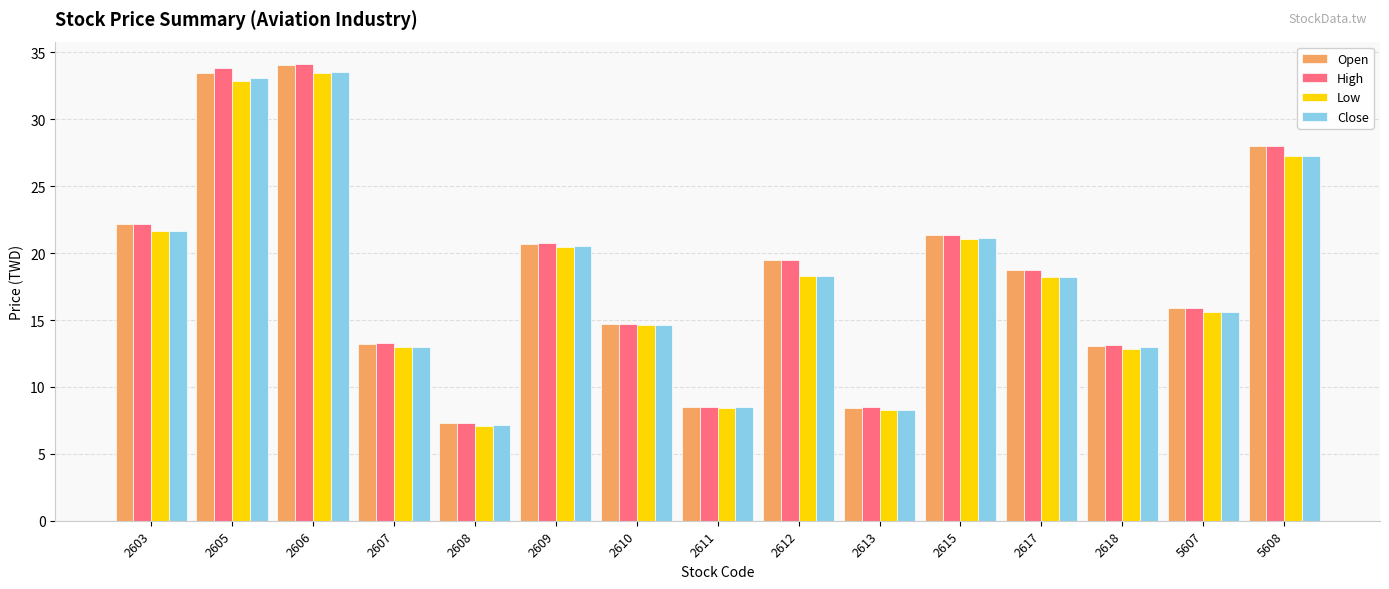

What is the difference between the Low values at 2611 and 2605?

24.4